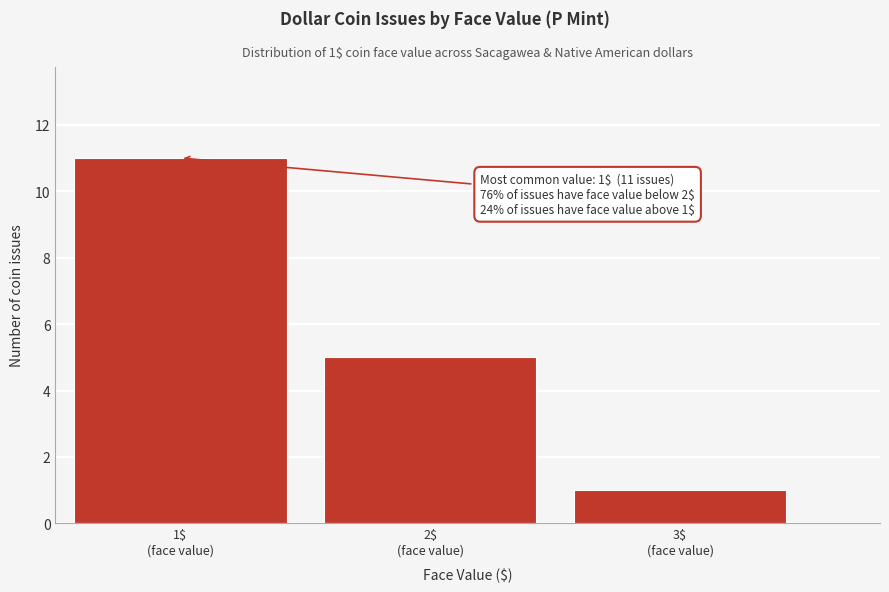

Which range on the x-axis has the tallest bar?

0.5 to 1.5